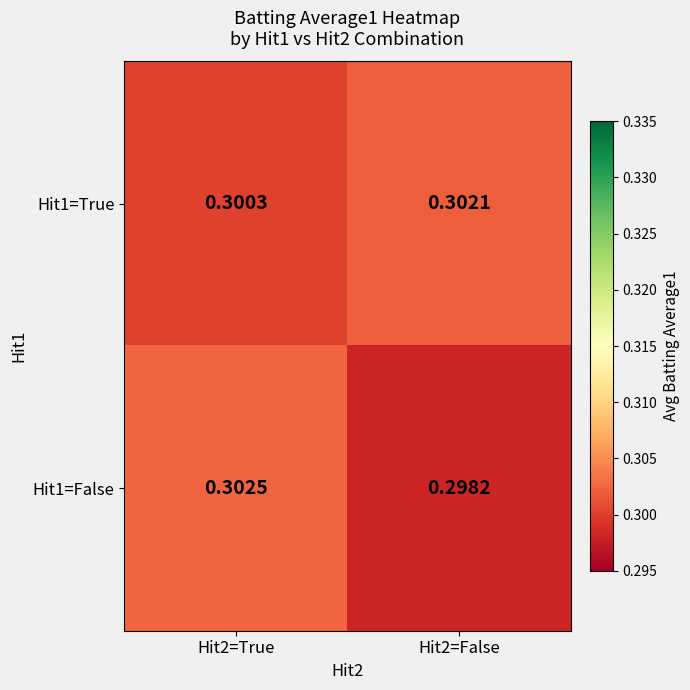

Between Hit2=True and Hit2=False, which series saw the biggest shift?

Hit1=False